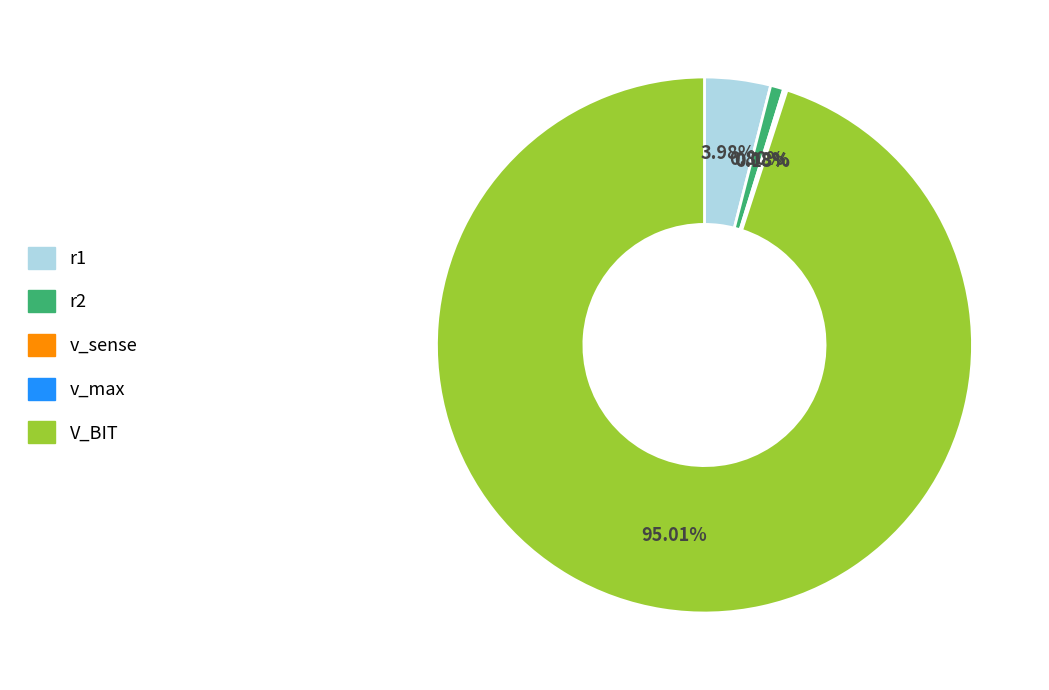

Which category accounts for the majority?

V_BIT